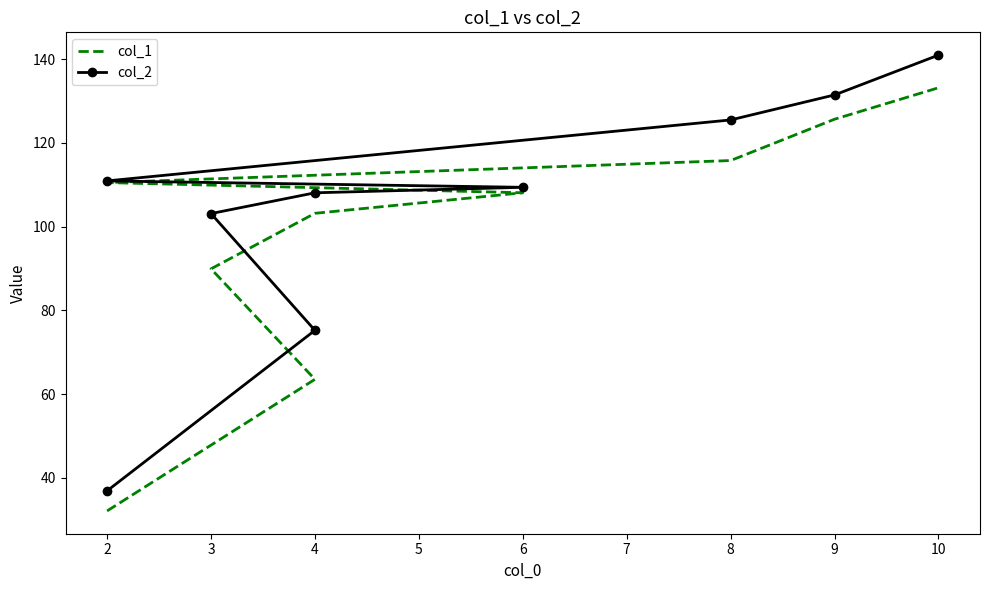

True or false: col_1 and col_2 intersect in this chart.

False